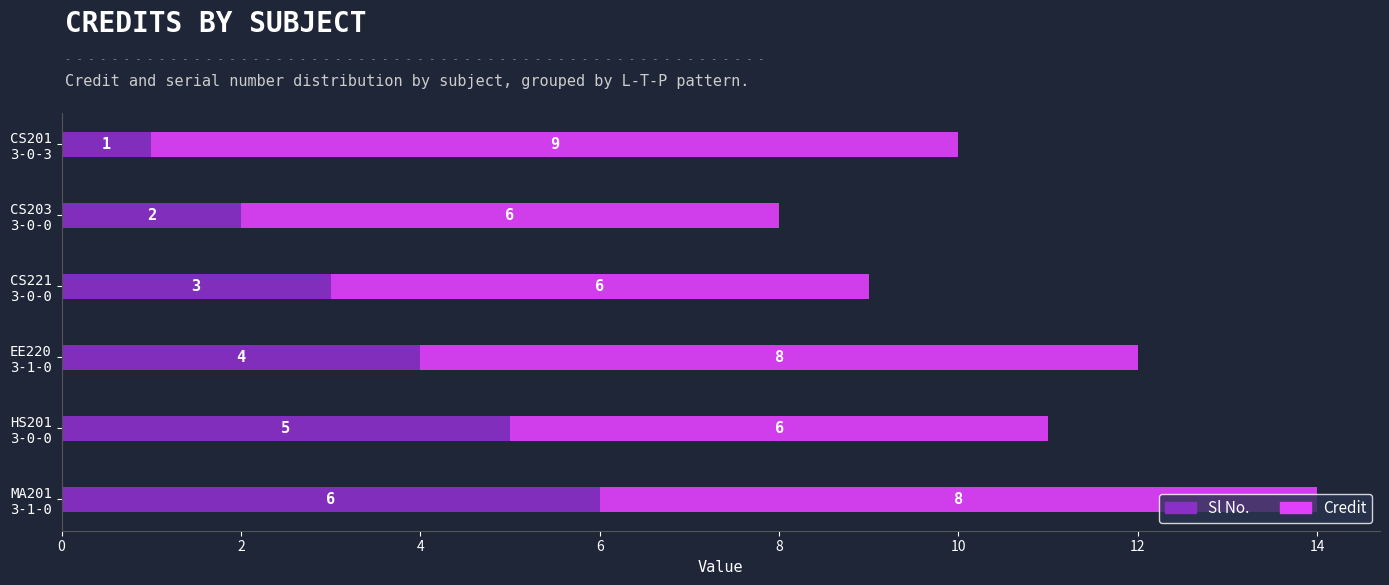

List the labels in order of Sl No. value, largest first.

MA201
3-1-0, HS201
3-0-0, EE220
3-1-0, CS221
3-0-0, CS203
3-0-0, CS201
3-0-3